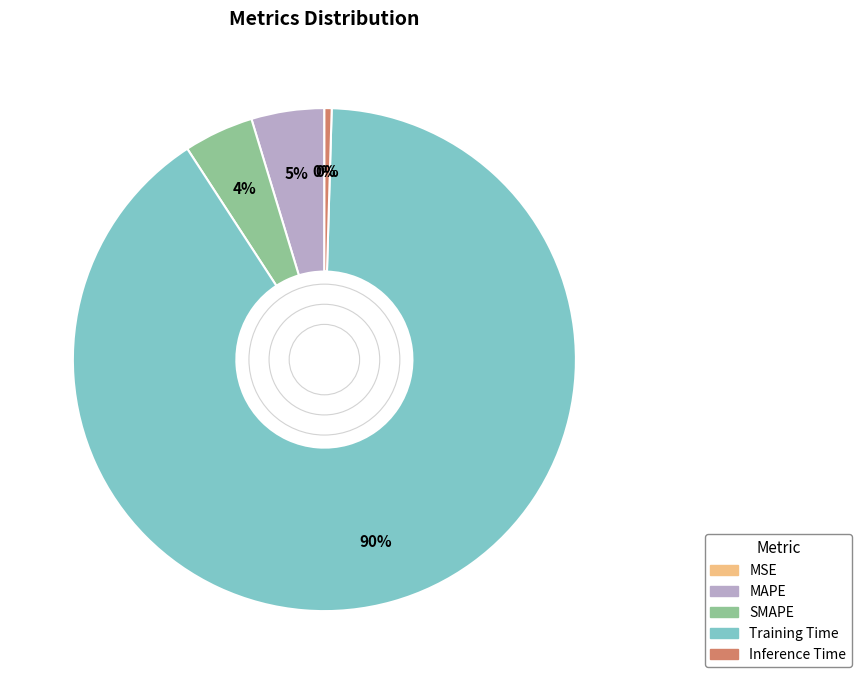

To the nearest percent, what is the difference between the Inference Time and SMAPE slice percentages?

4%